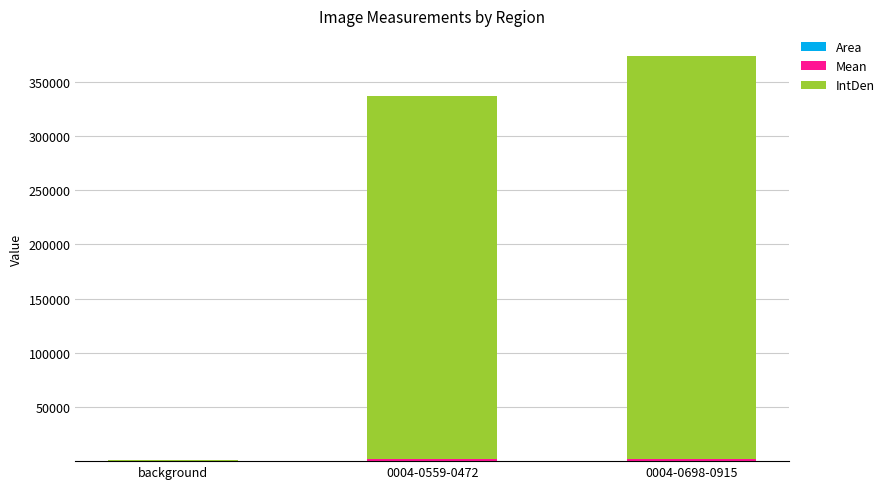

Are the bars horizontal?

No